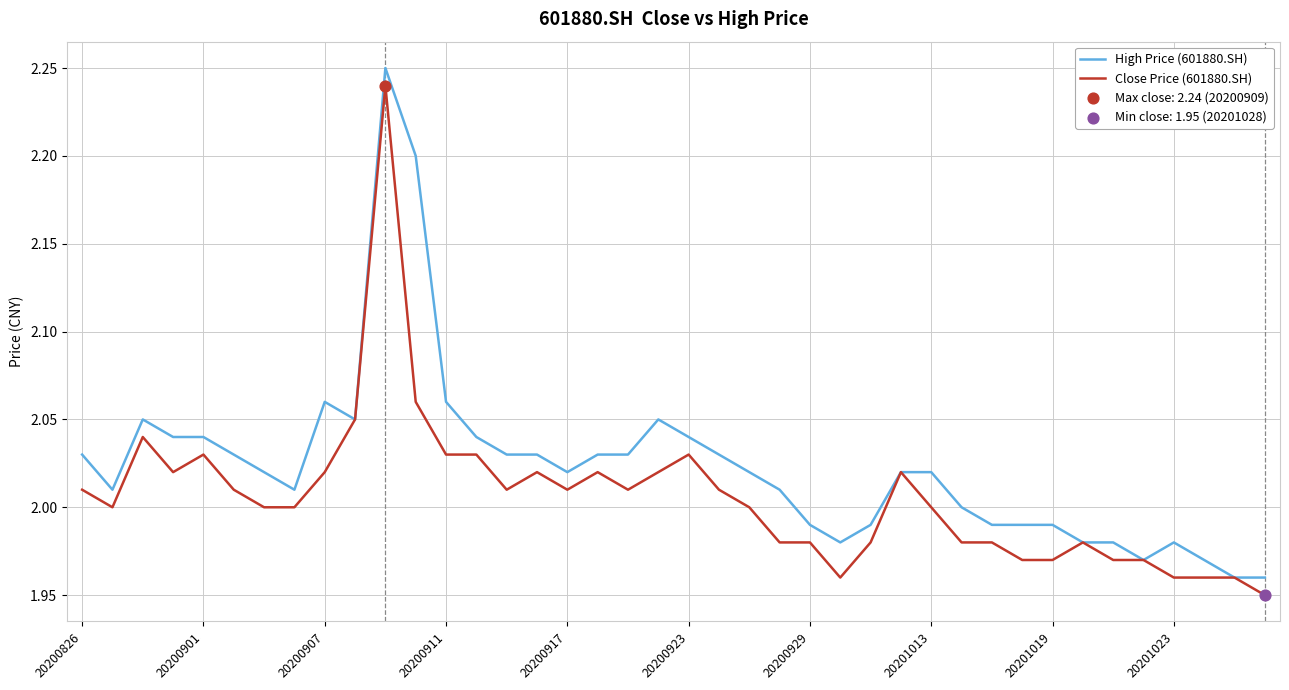

List the series in order of their overall mean, lowest first.

Close Price (601880.SH), High Price (601880.SH)